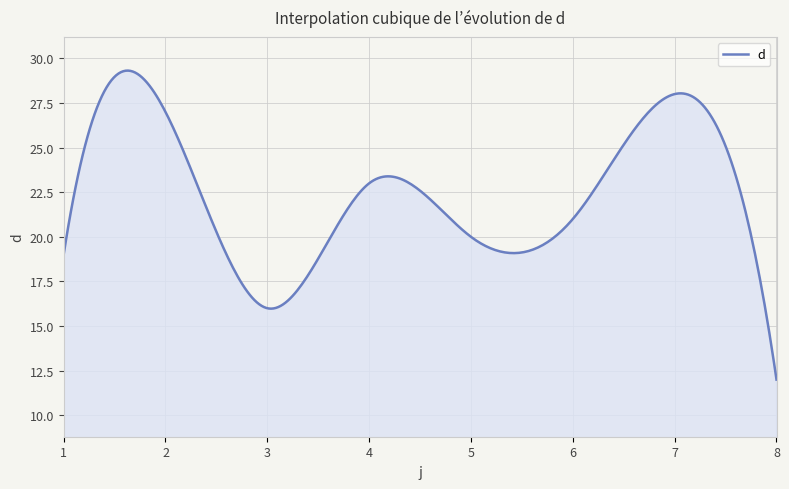

What is the difference between the maximum and minimum values?

17.3